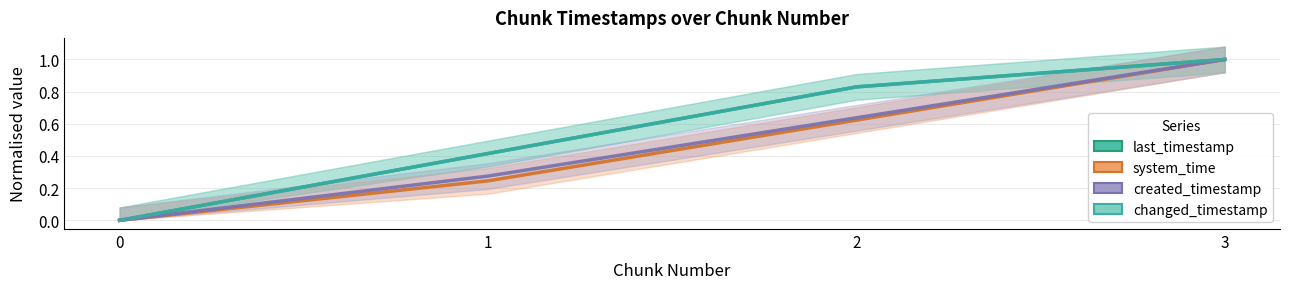

How many lines are shown in the chart?

4